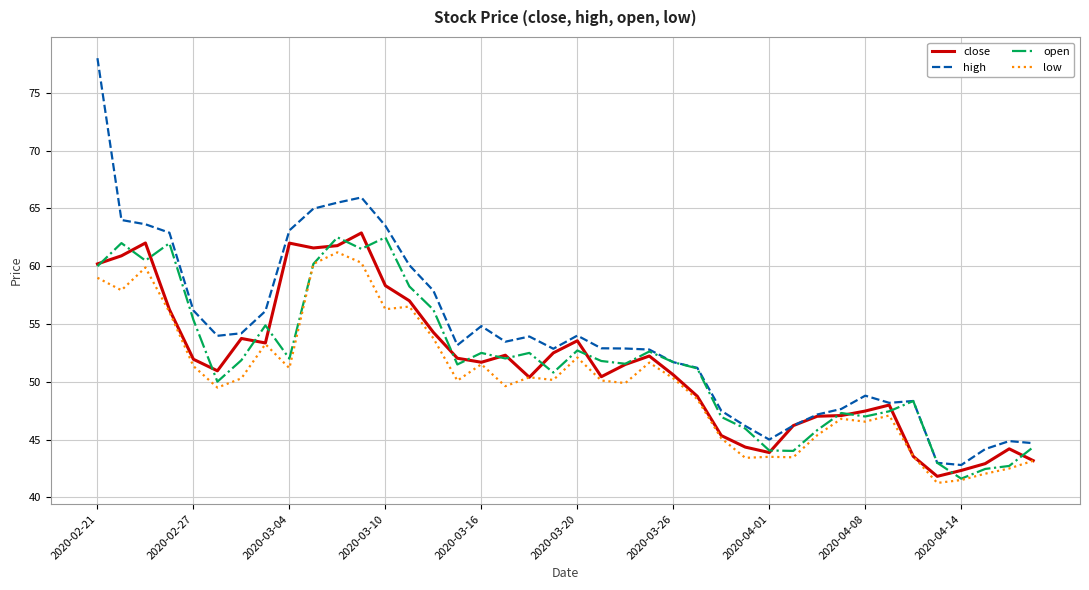

Which series has the widest spread of values?

high